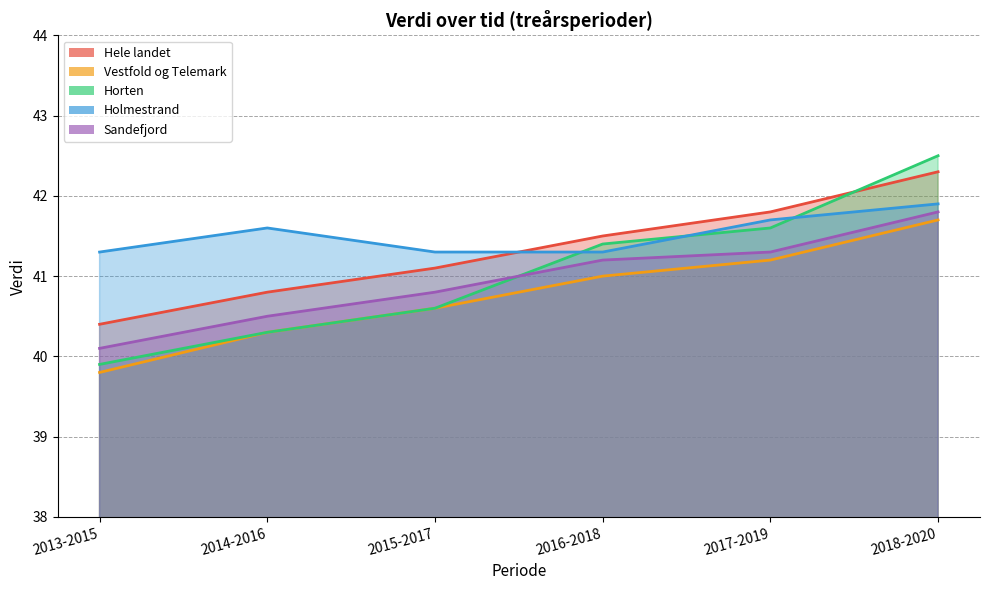

What is the label of the 4th point from the left?

2016-2018